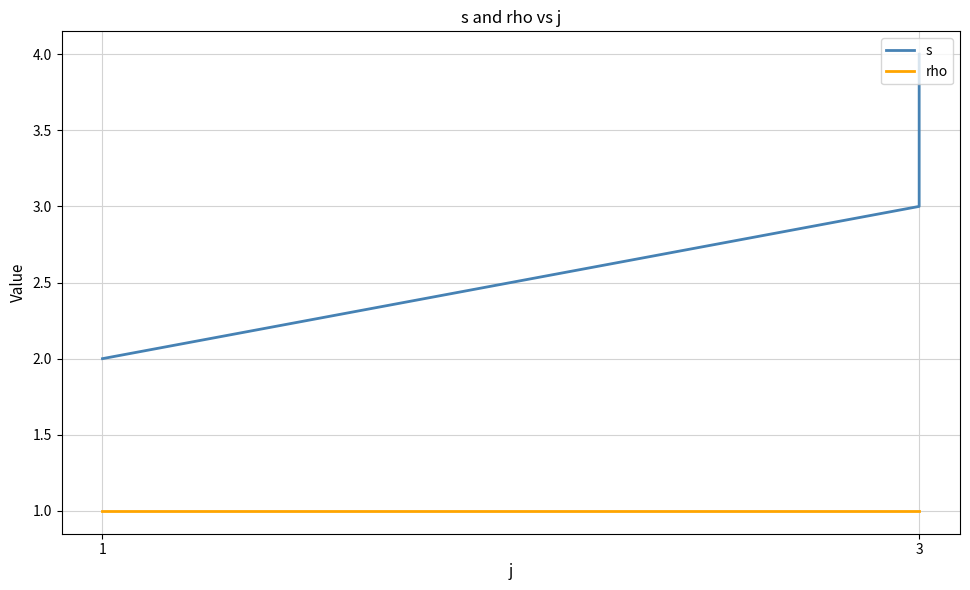

Rank the series by their maximum value, from lowest to highest.

rho, s